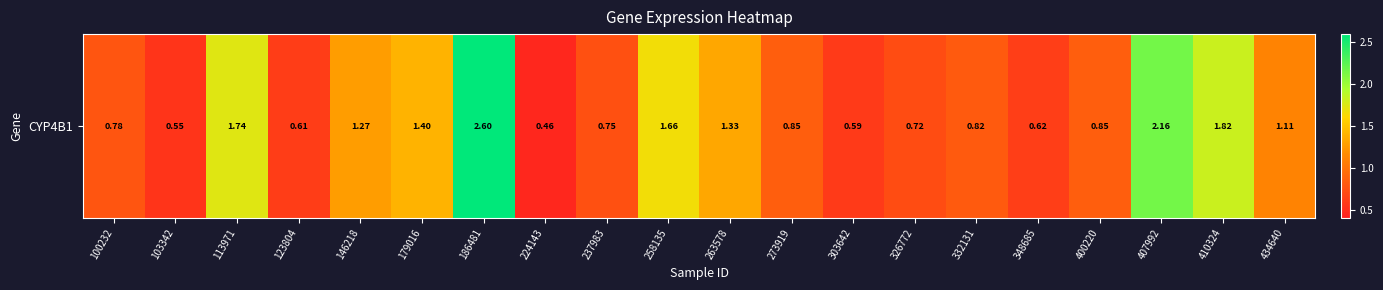

Where is the data nearest to the value 1?

434640